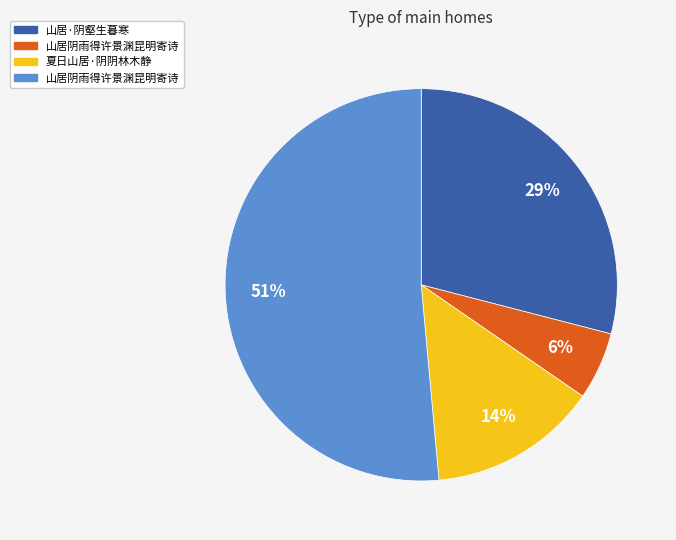

Is there a majority slice in this chart?

Yes